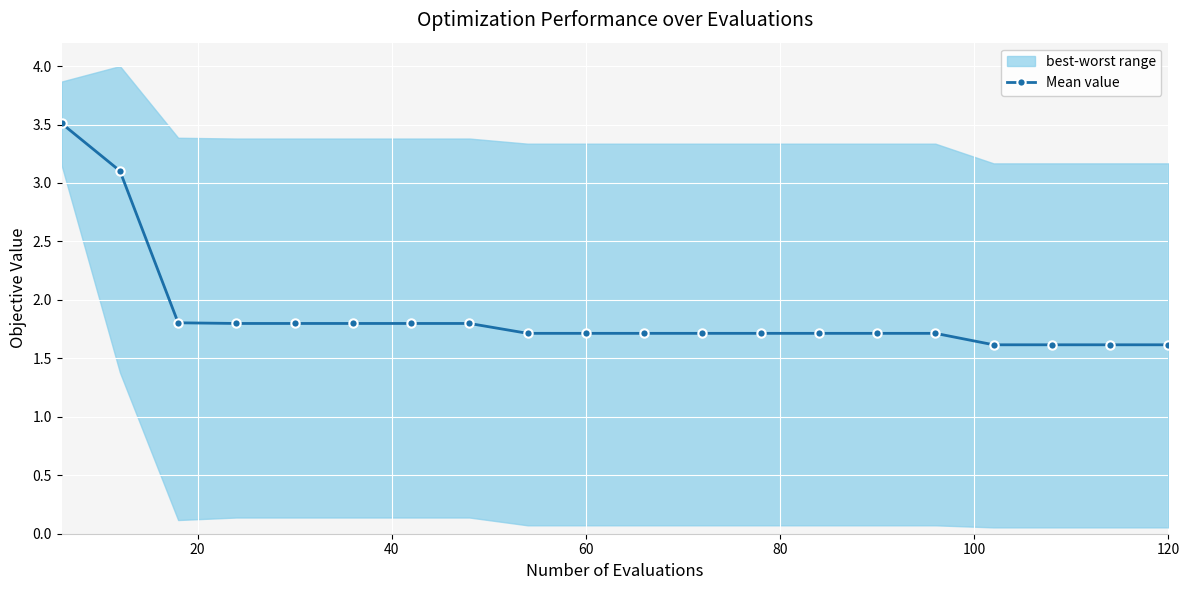

Reading left to right, list all the values displayed in this chart.

3.5	3.1	1.8	1.8	1.8	1.8	1.8	1.8	1.7	1.7	1.7	1.7	1.7	1.7	1.7	1.7	1.6	1.6	1.6	1.6